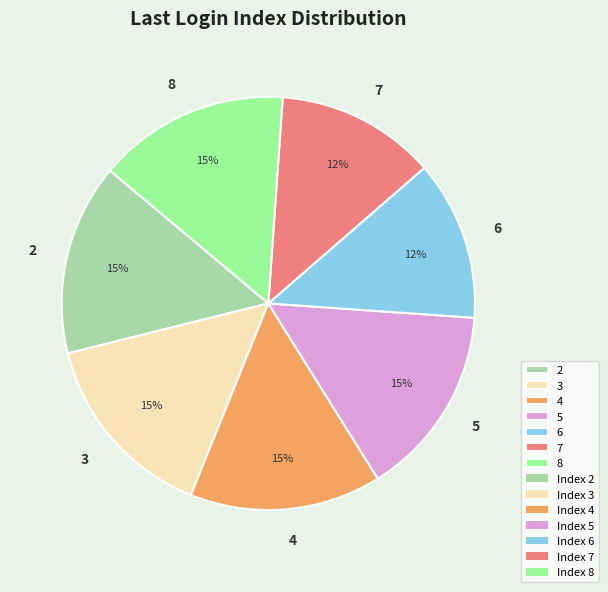

Is there any slice that represents more than half of the pie?

No